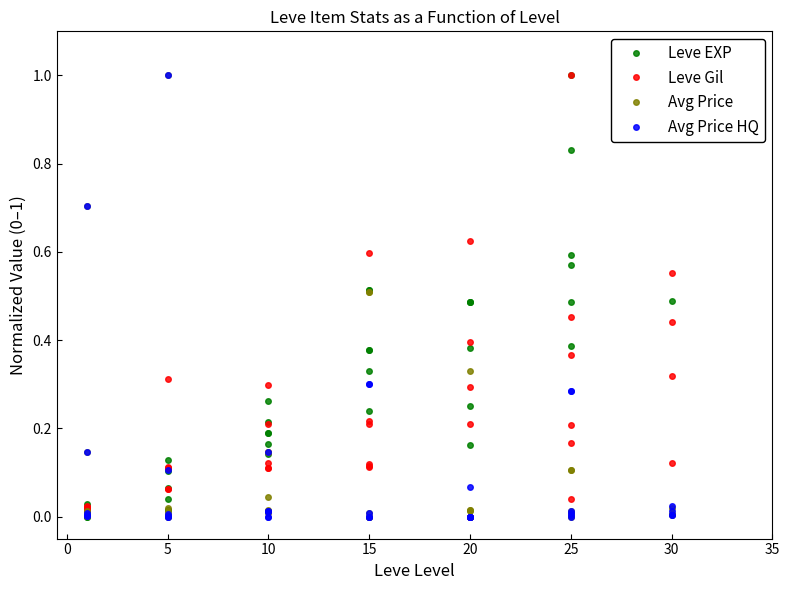

What is the difference between the maximum and minimum values in the Leve EXP series?

1.0